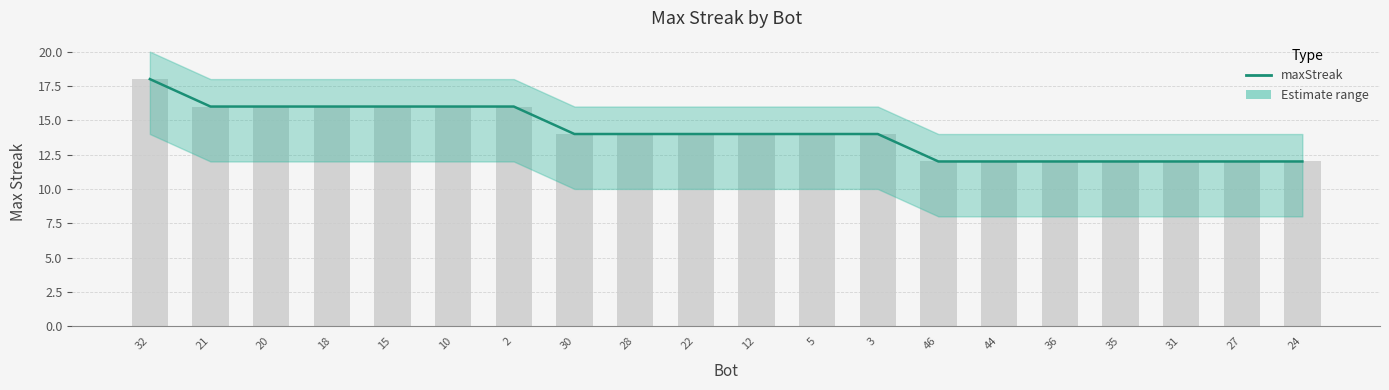

What is the difference between the maximum and minimum values?

6